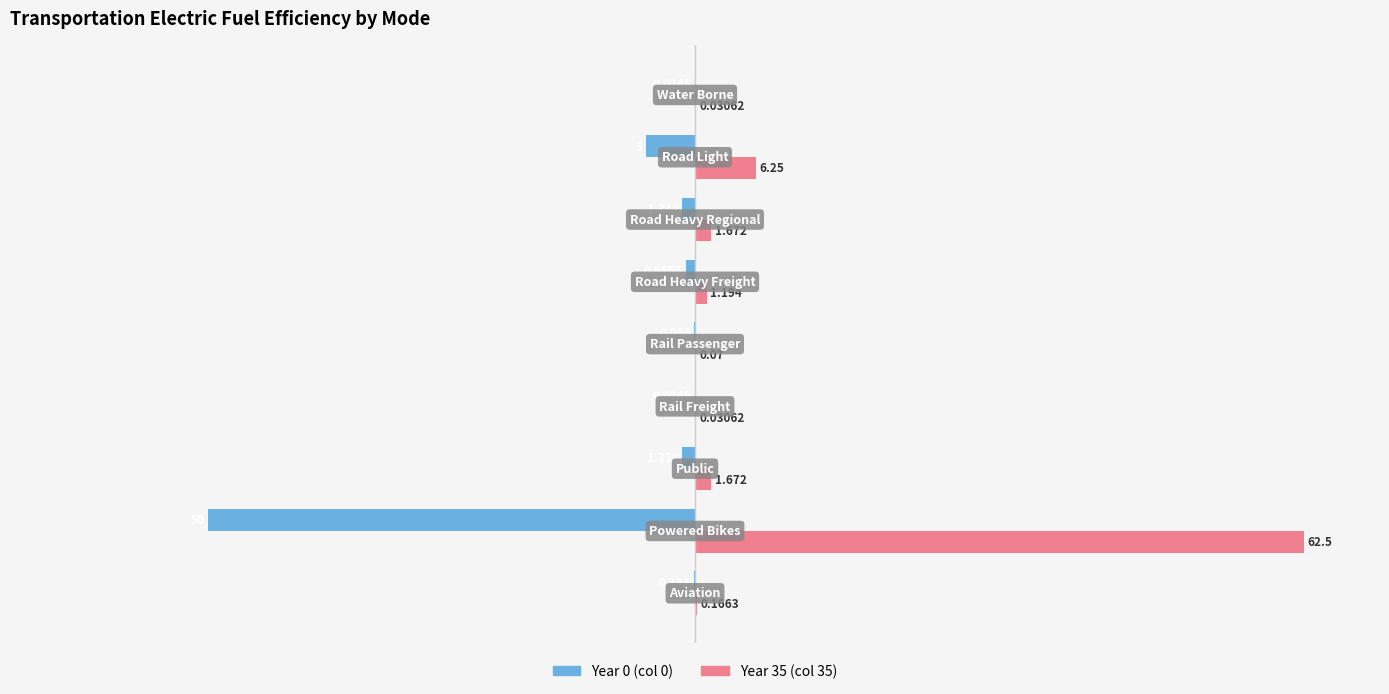

List the series in order of their overall mean, highest first.

Year 35 (col 35), Year 0 (col 0)